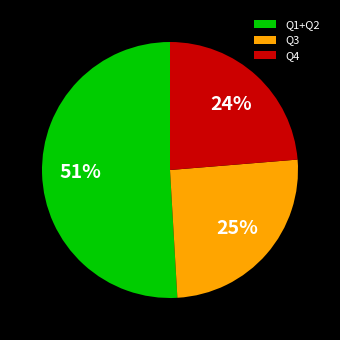

Does Q1+Q2 represent more than half of the total?

Yes